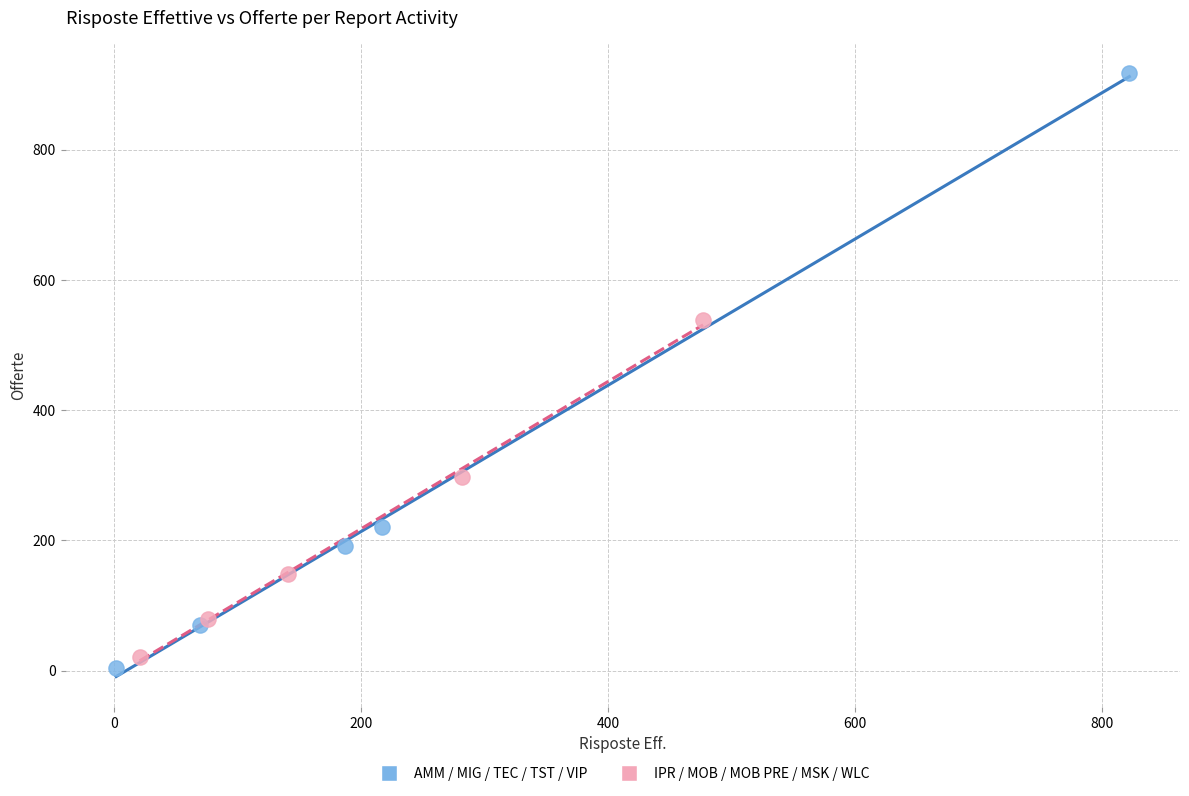

Which series reaches the maximum Y coordinate?

AMM / MIG / TEC / TST / VIP